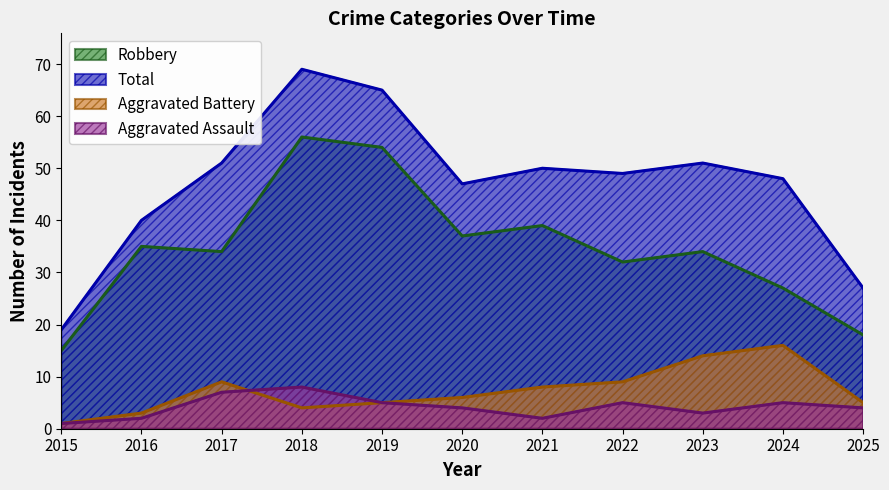

Reading left to right, transcribe all the data shown in this chart.

Aggravated Assault: 2015=1	2016=2	2017=7	2018=8	2019=5	2020=4	2021=2	2022=5	2023=3	2024=5	2025=4
Aggravated Battery: 2015=1	2016=3	2017=9	2018=4	2019=5	2020=6	2021=8	2022=9	2023=14	2024=16	2025=5
Robbery: 2015=15	2016=35	2017=34	2018=56	2019=54	2020=37	2021=39	2022=32	2023=34	2024=27	2025=18
Total: 2015=19	2016=40	2017=51	2018=69	2019=65	2020=47	2021=50	2022=49	2023=51	2024=48	2025=27